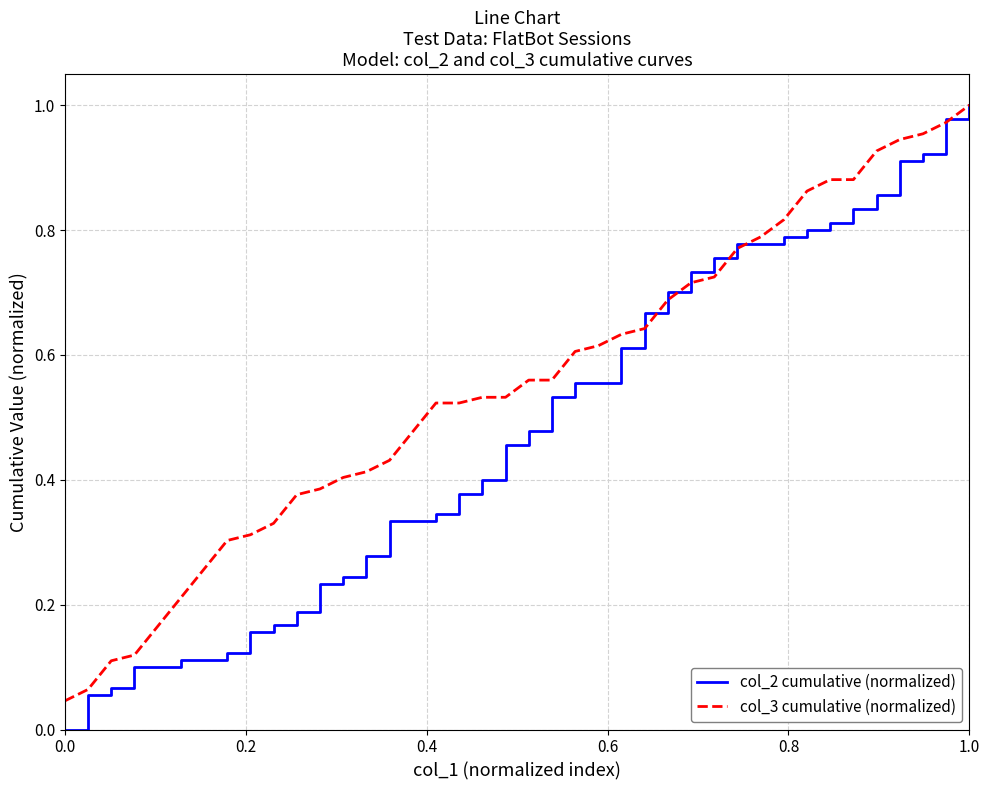

At how many categories does at least one series exceed 0?

40